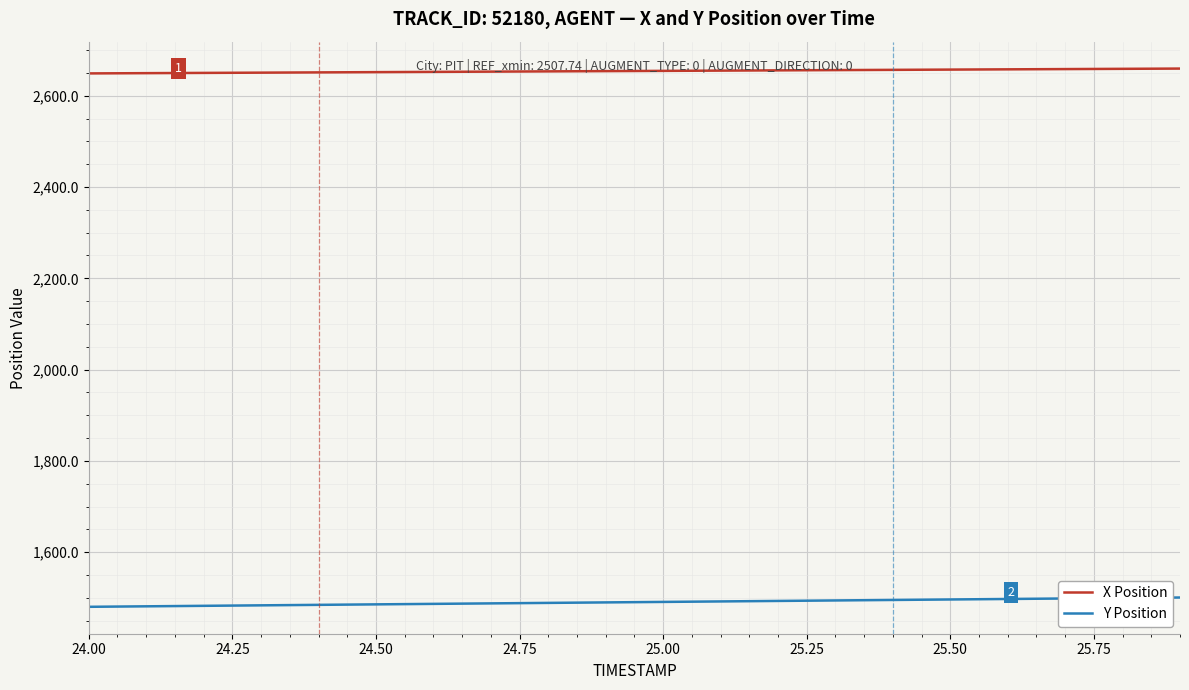

Which series has the largest total across all categories?

X Position